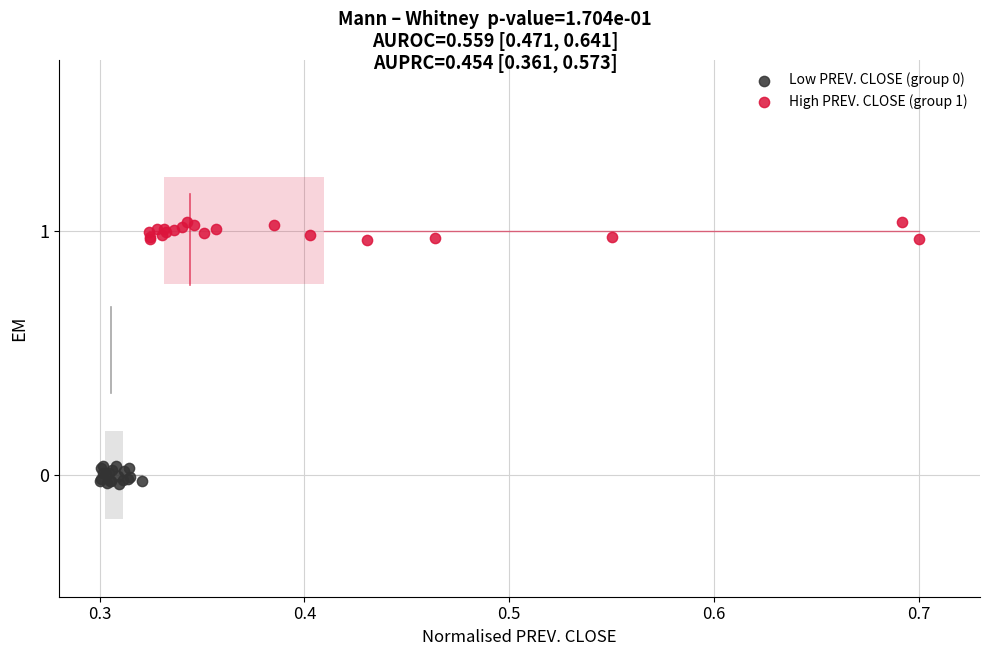

Which series reaches the maximum Y coordinate?

High PREV. CLOSE (group 1)